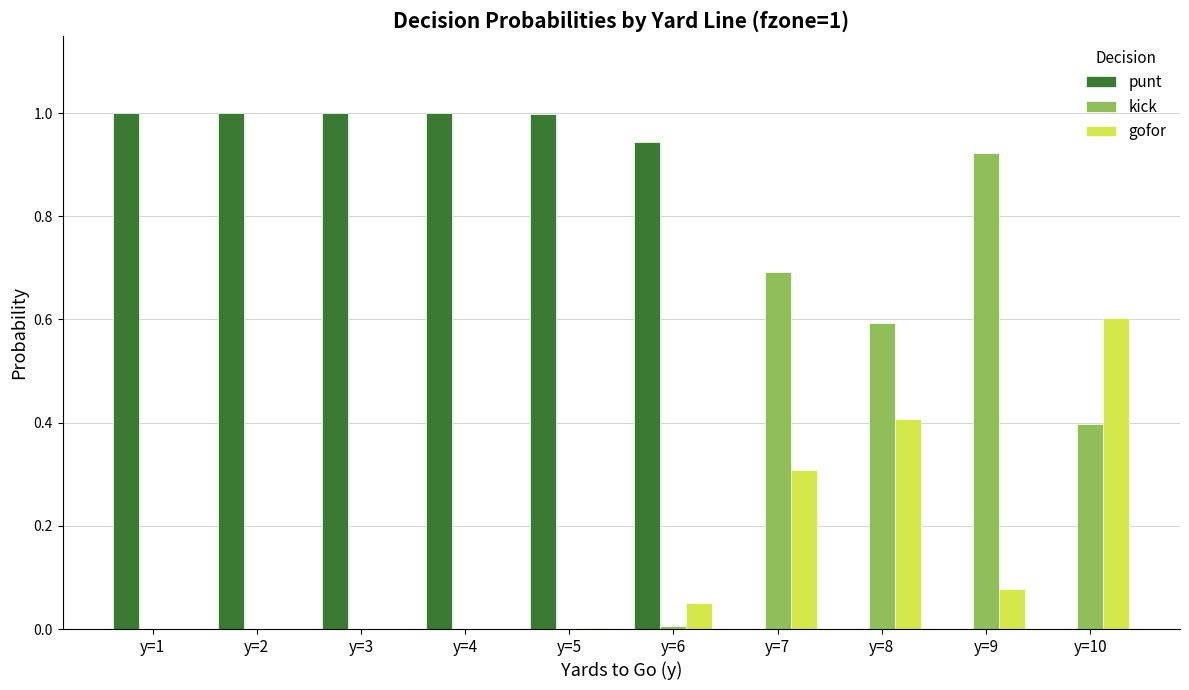

What are all the series names shown in the legend?

punt, kick, gofor